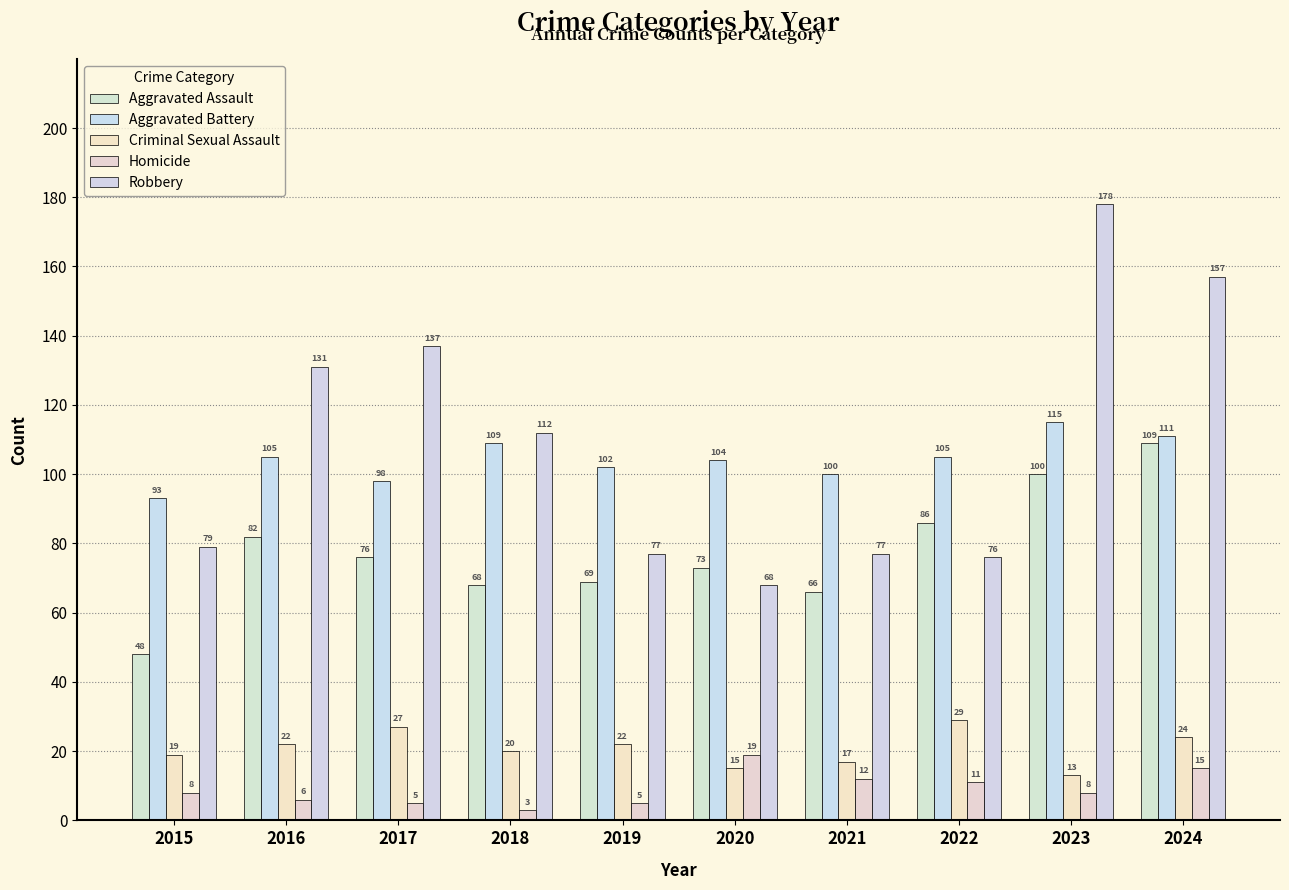

What is the approximate value of Aggravated Battery at 2017, to the nearest 10?

100